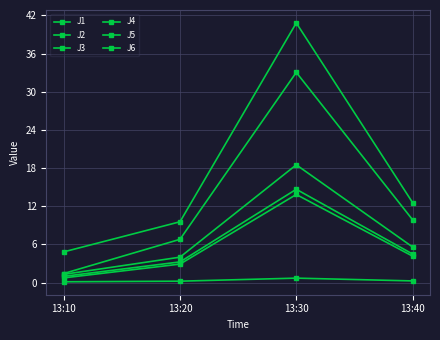

The value of J2 at 13:10 is 0.5. True or false?

False